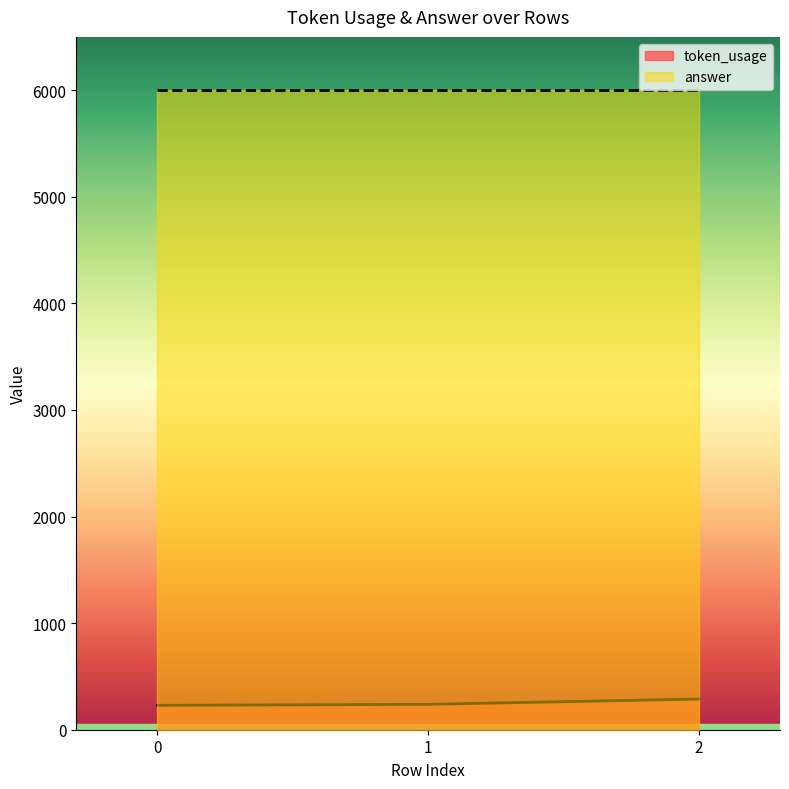

How many values exceed 238?

1